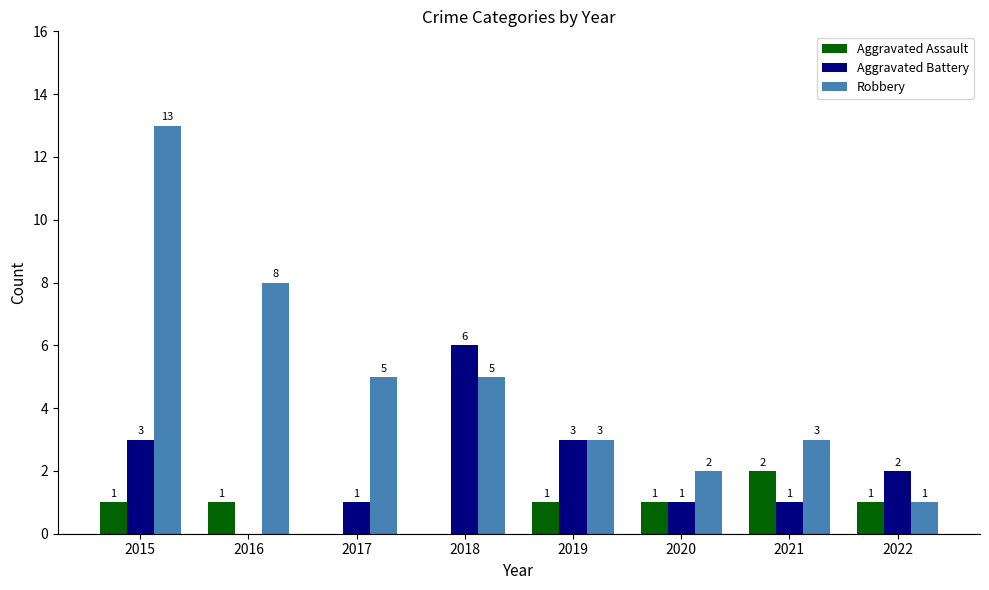

Which series changed the most between 2016 and 2017?

Robbery